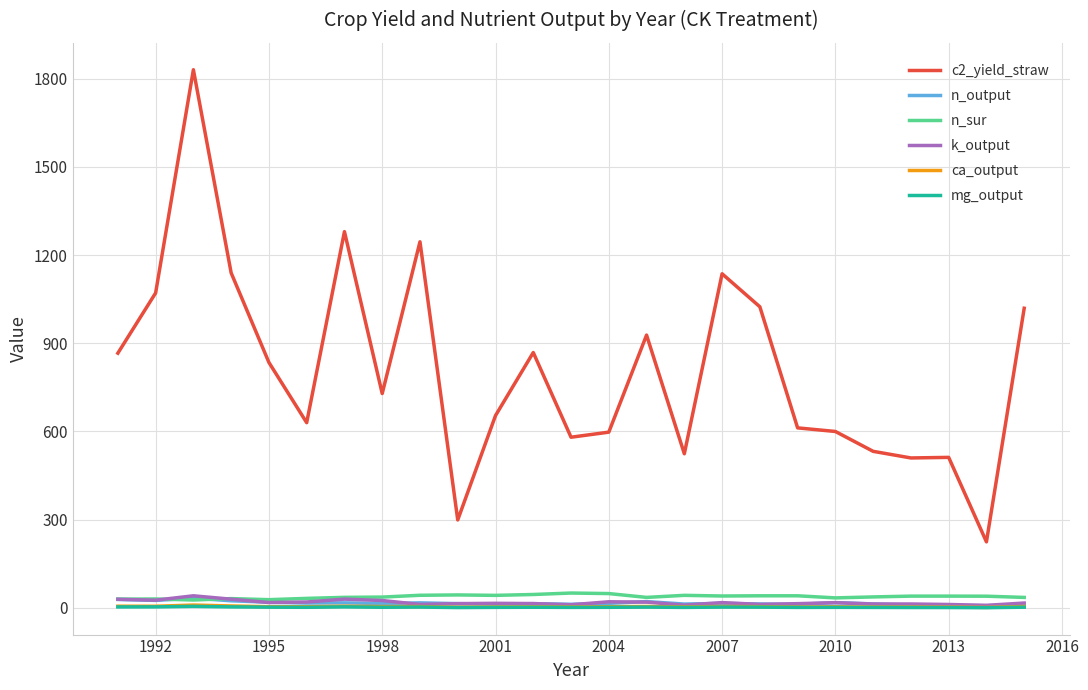

Which series has the widest spread of values?

c2_yield_straw